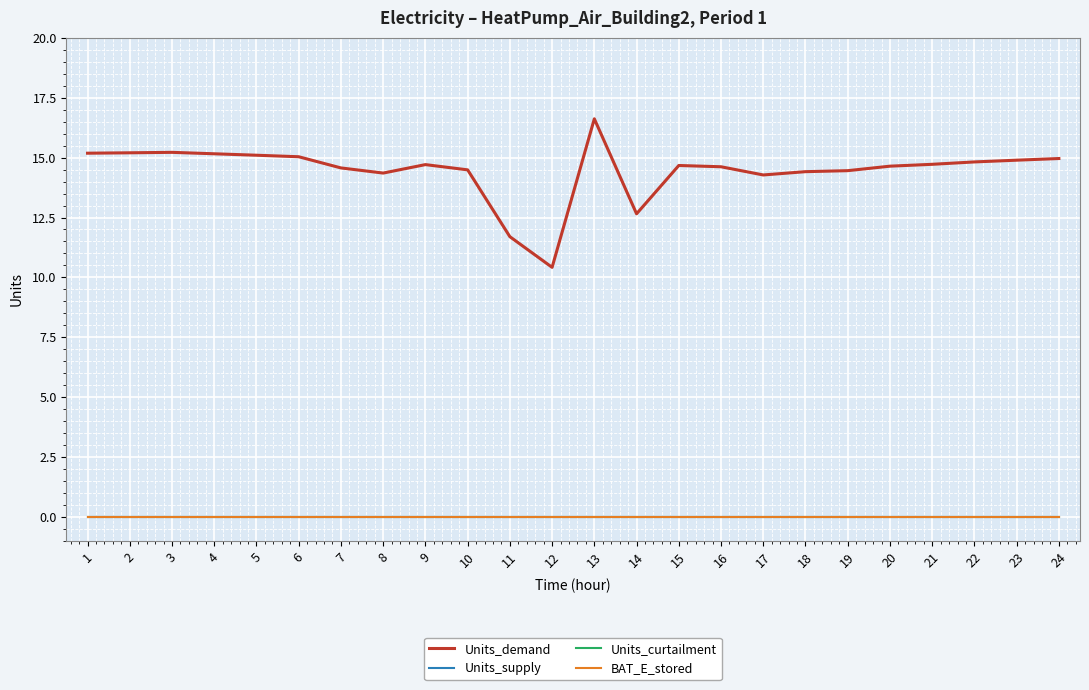

Is this an area chart (filled region under the line)?

No